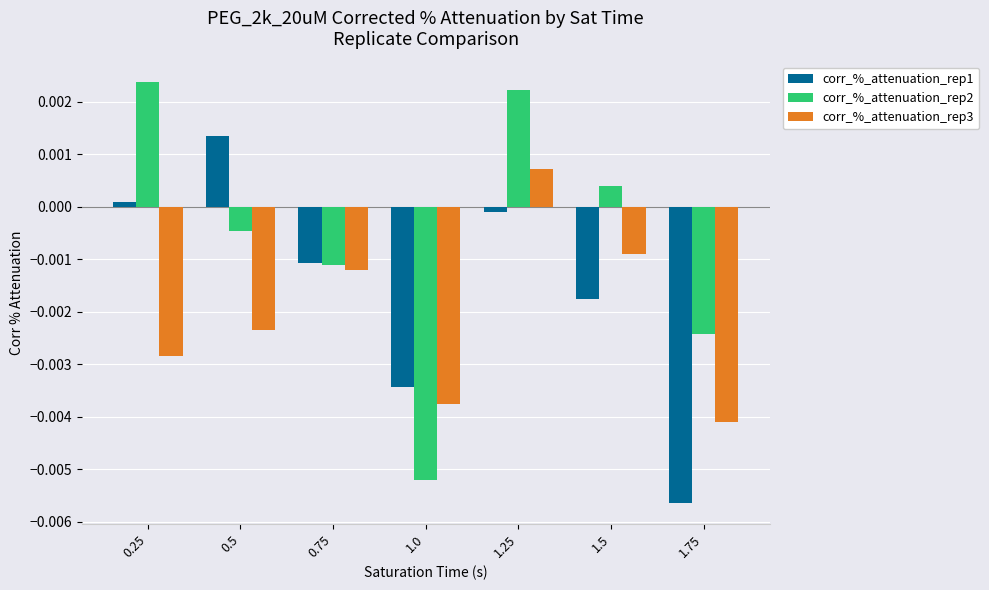

At which category is the sum across all series the highest?

1.25